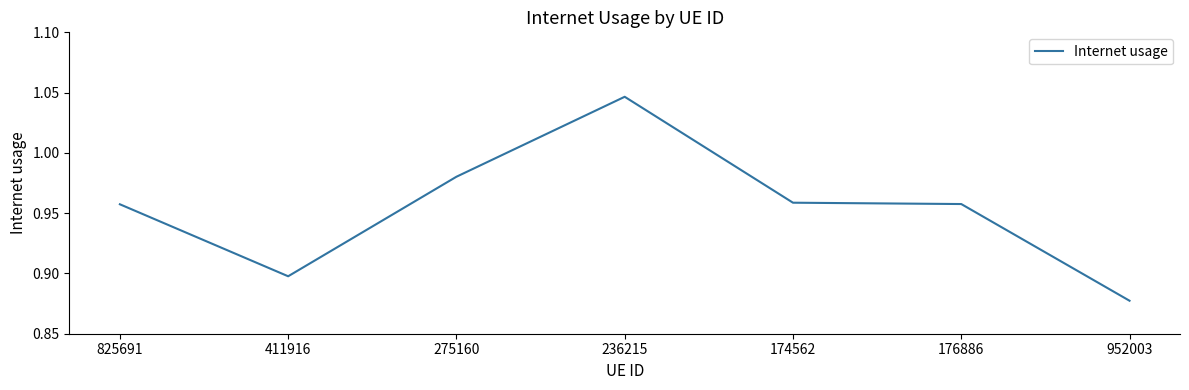

What is the sum of the values at 952003 and 236215?

1.9